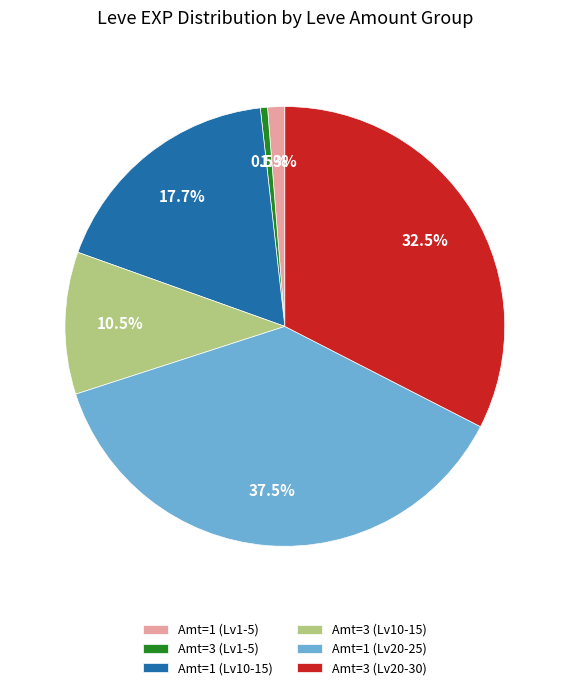

Is there a majority slice in this chart?

No